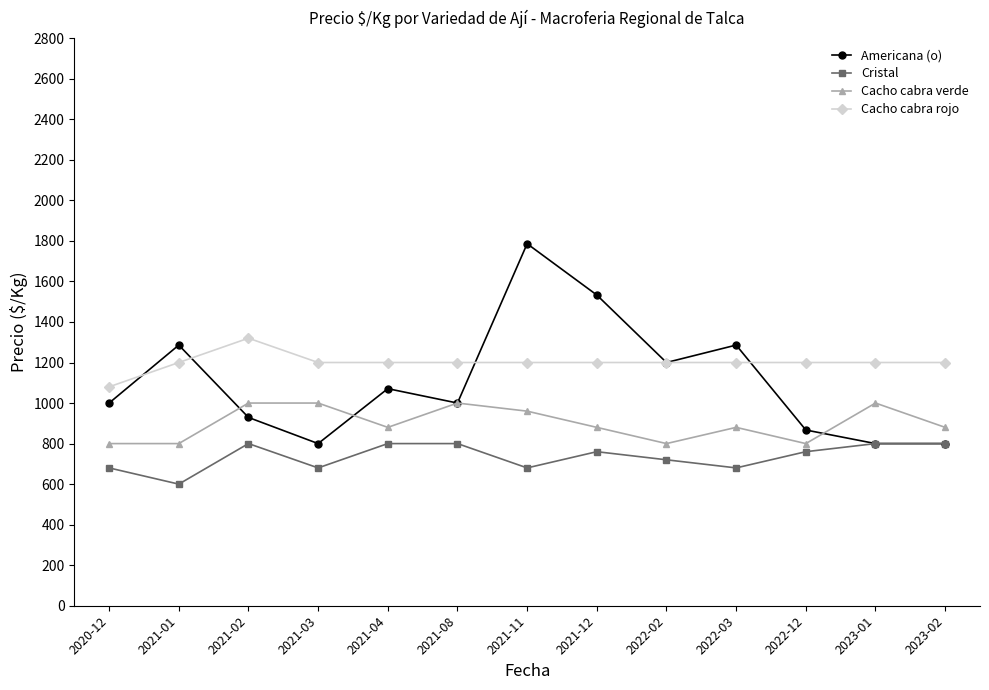

What is the difference between the maximum and minimum values in the Americana (o) series?

986